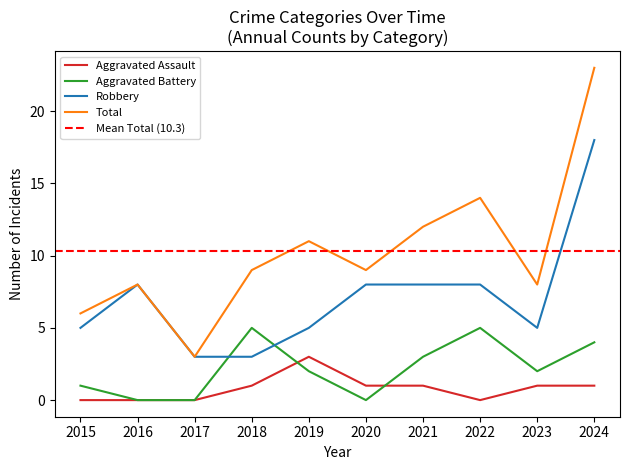

Between 2021 and 2019, which is larger?

2019